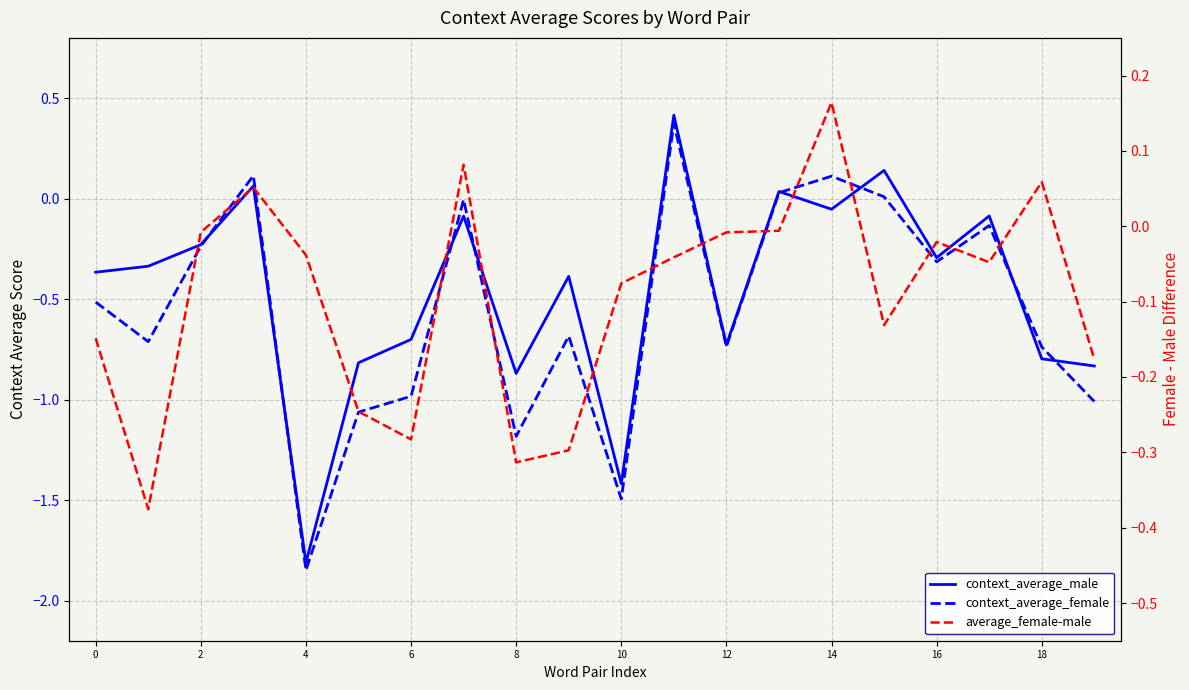

True or false: context_average_male and average_female-male cross at least once.

True